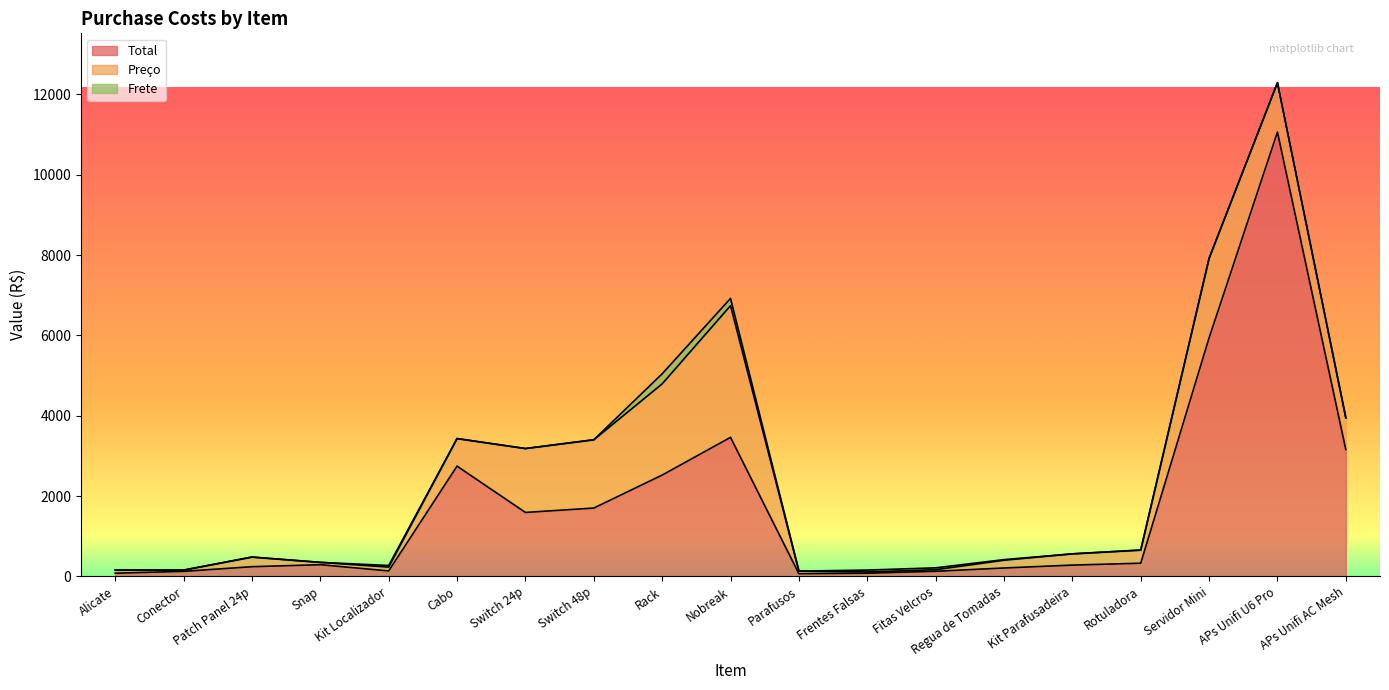

Which series has the widest spread of values?

Total